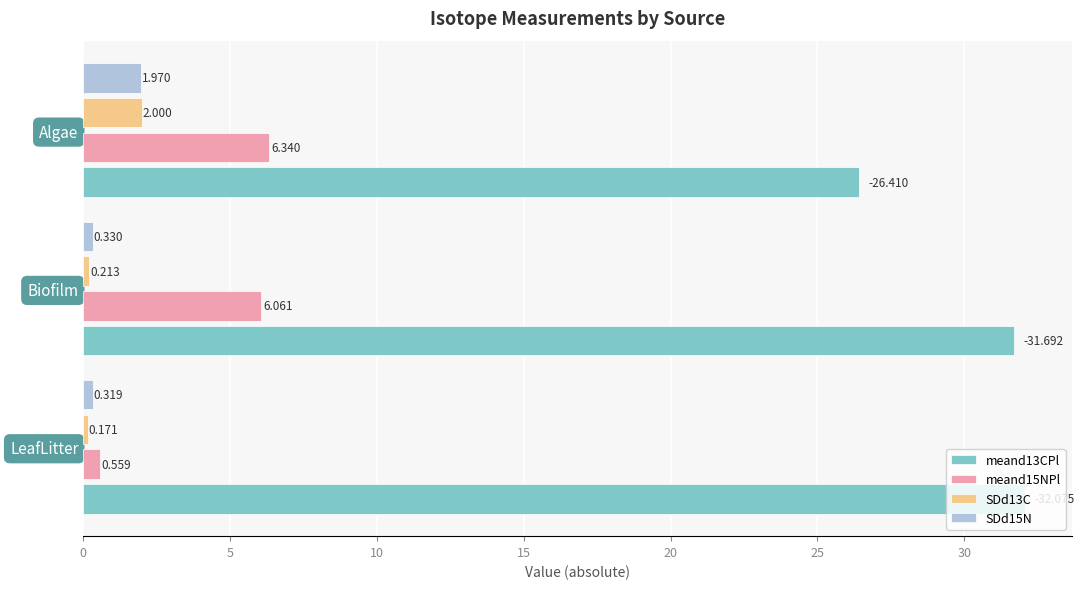

List the labels in order of SDd15N value, smallest first.

LeafLitter, Biofilm, Algae